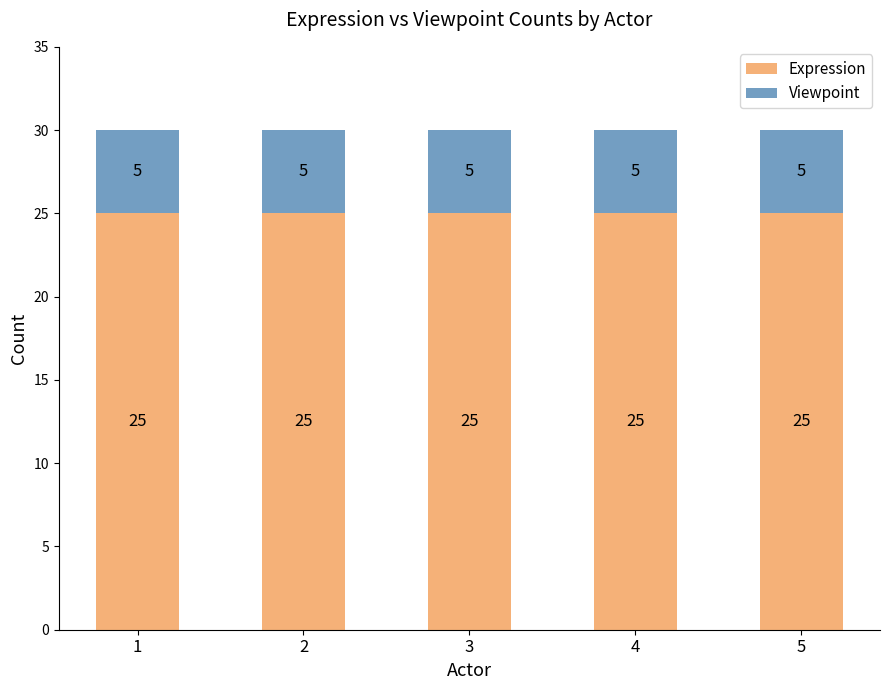

The value of Expression at 5 is 25. True or false?

True